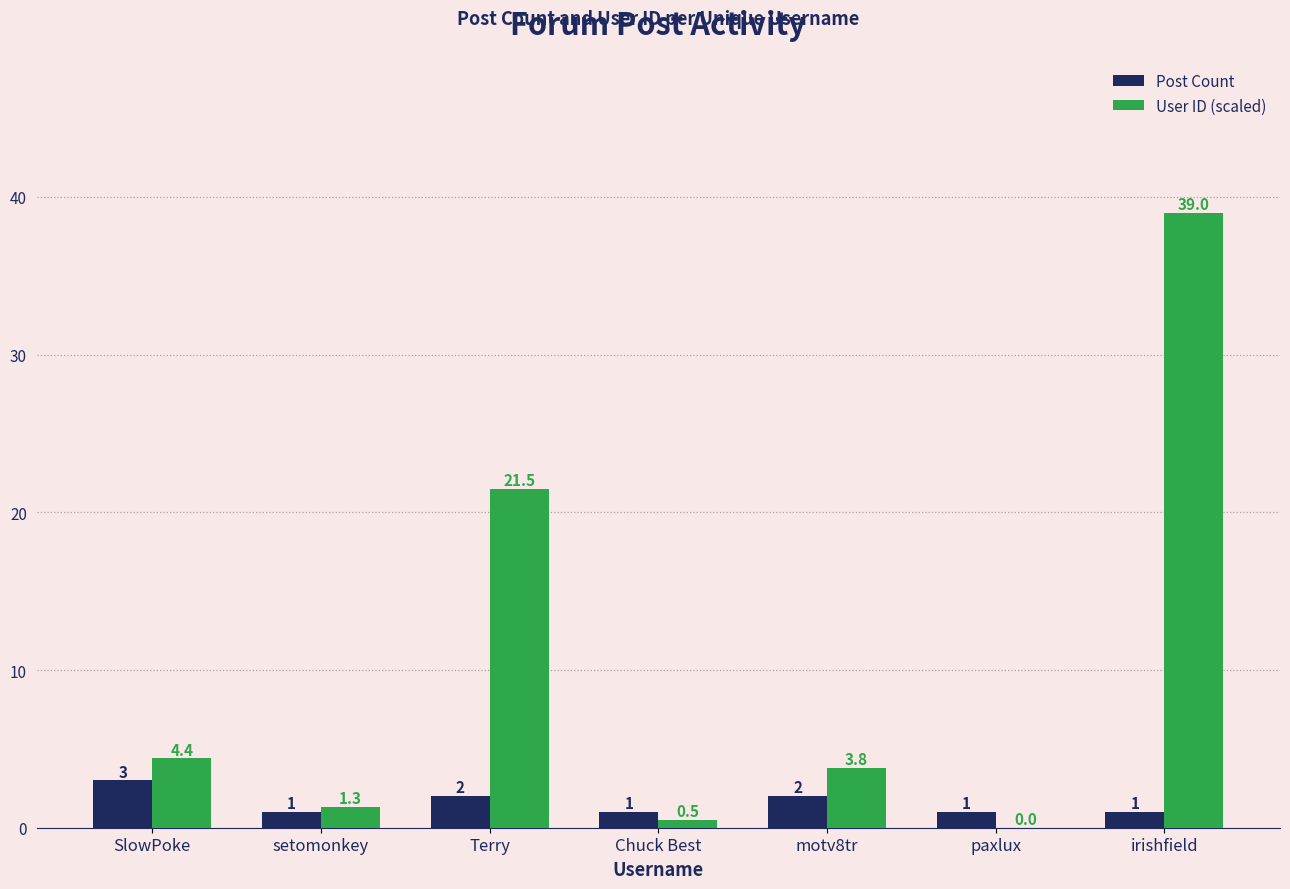

What value does the User ID (scaled) series have at SlowPoke?

4.4